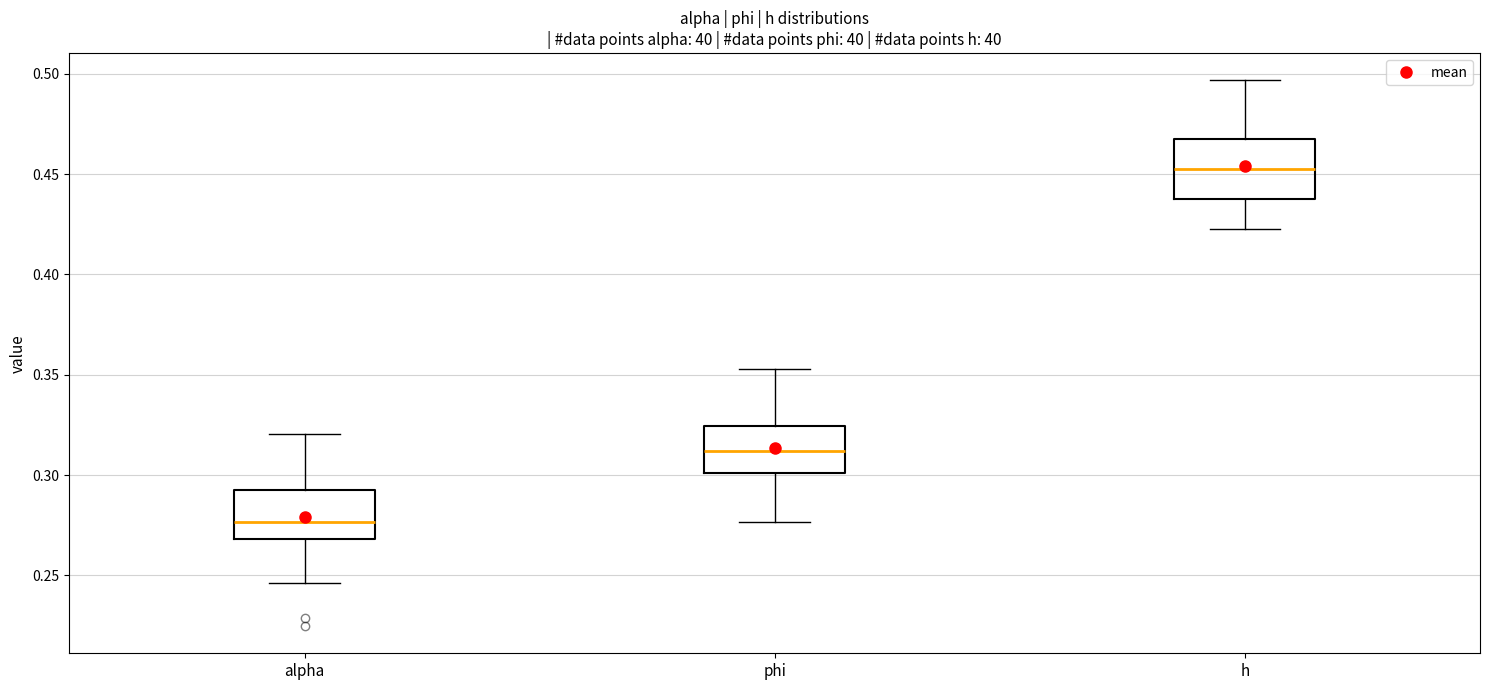

Which box's median line is the highest?

h